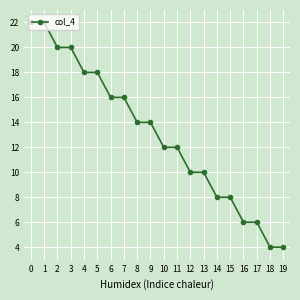

Count the number of categories in the chart.

20